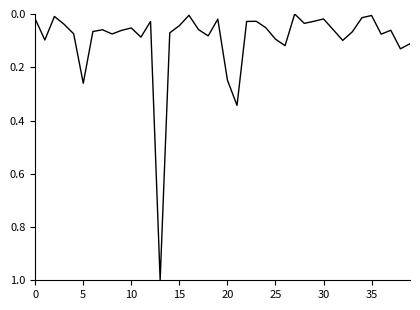

How many lines are shown in the chart?

1